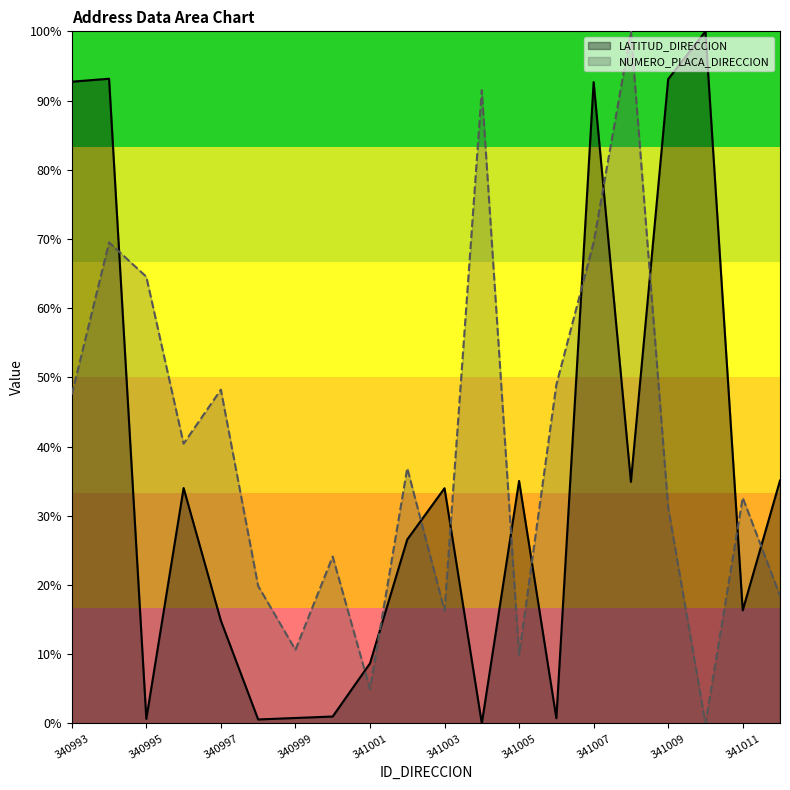

How many series are shown in this chart?

2